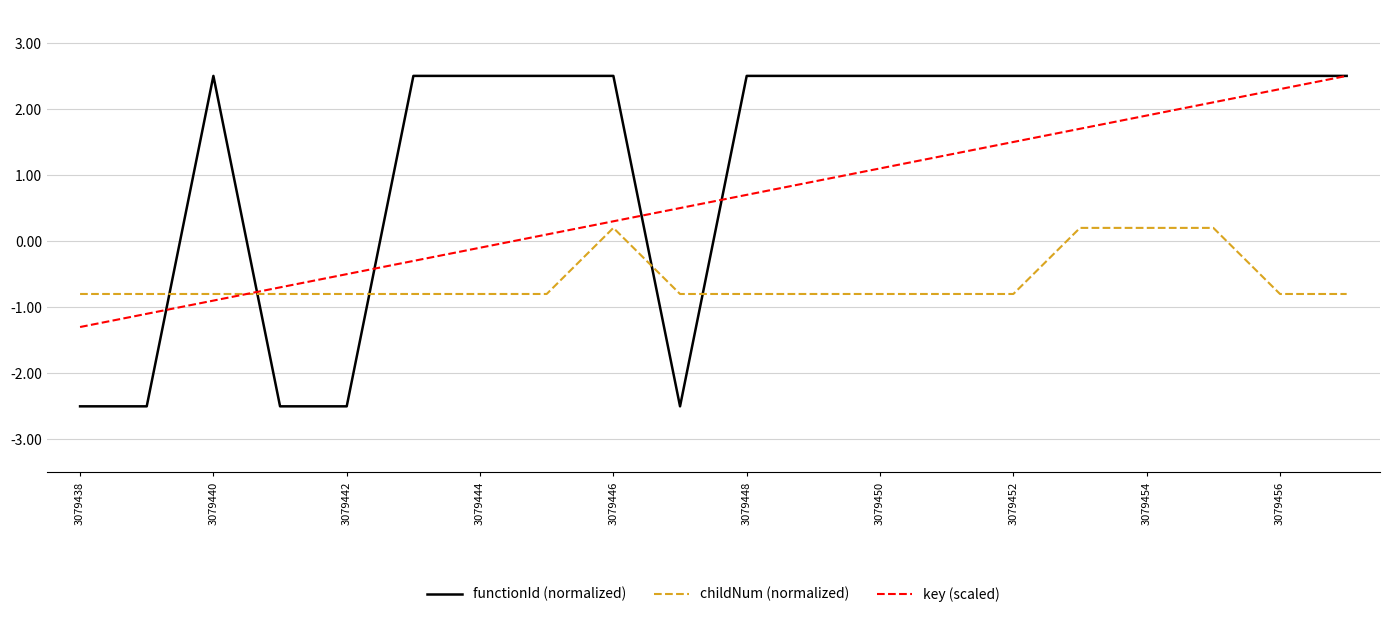

How many times do childNum (normalized) and functionId (normalized) cross each other?

5